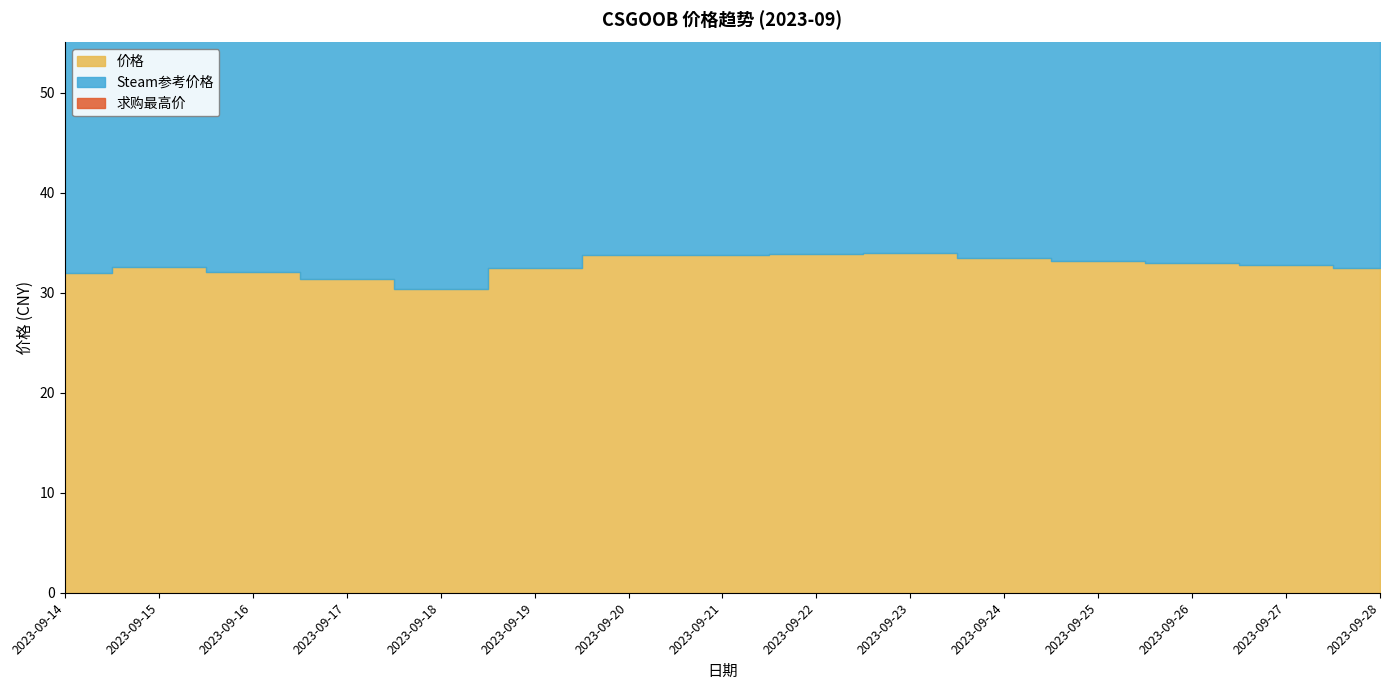

What is the lowest value of the 价格 series?

30.3